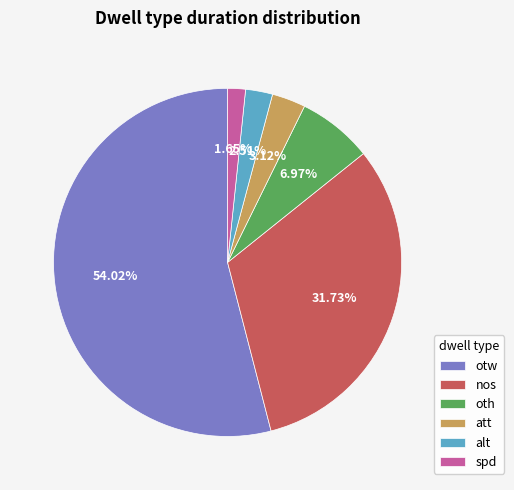

What percentage is the att slice, to the nearest percent?

3%